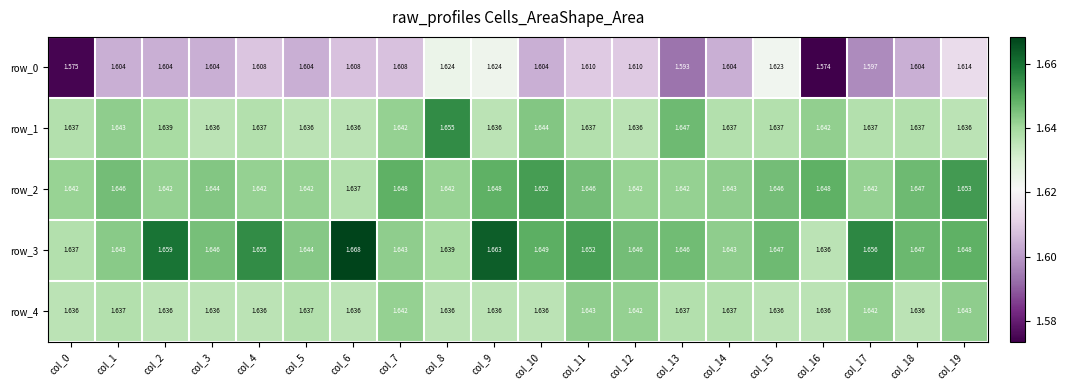

The row_2 series shows 1.6 at col_16. True or false?

True